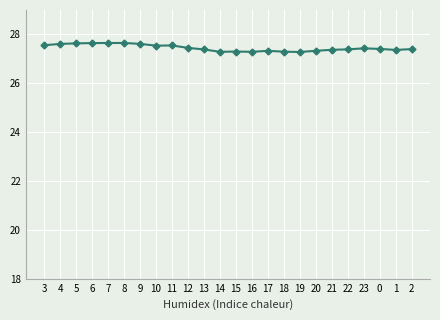

True or false: there are more than 1 points higher than both neighbors.

True